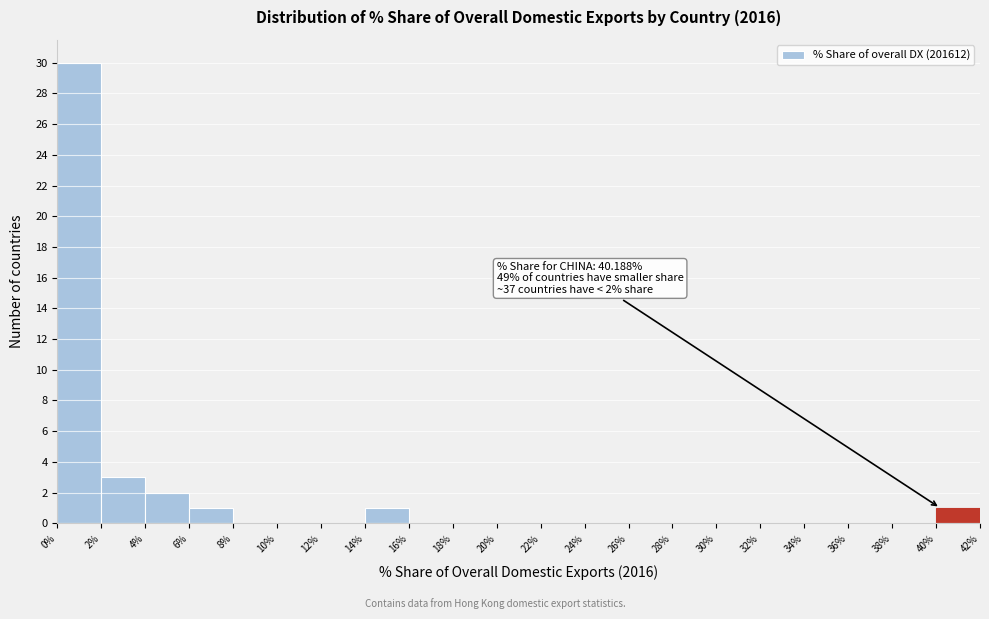

Which range on the x-axis has the tallest bar?

0% to 2%